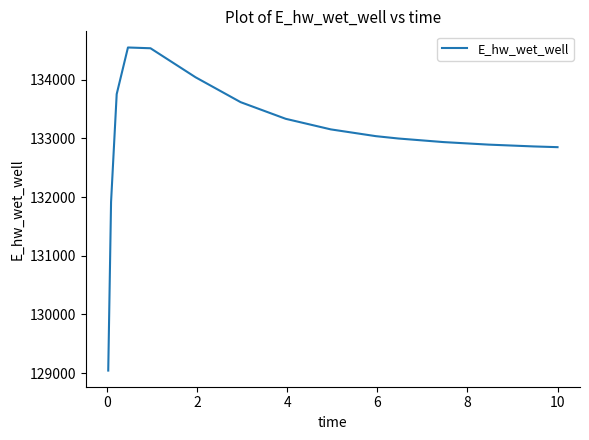

What is the minimum value shown in the chart?

129042.0